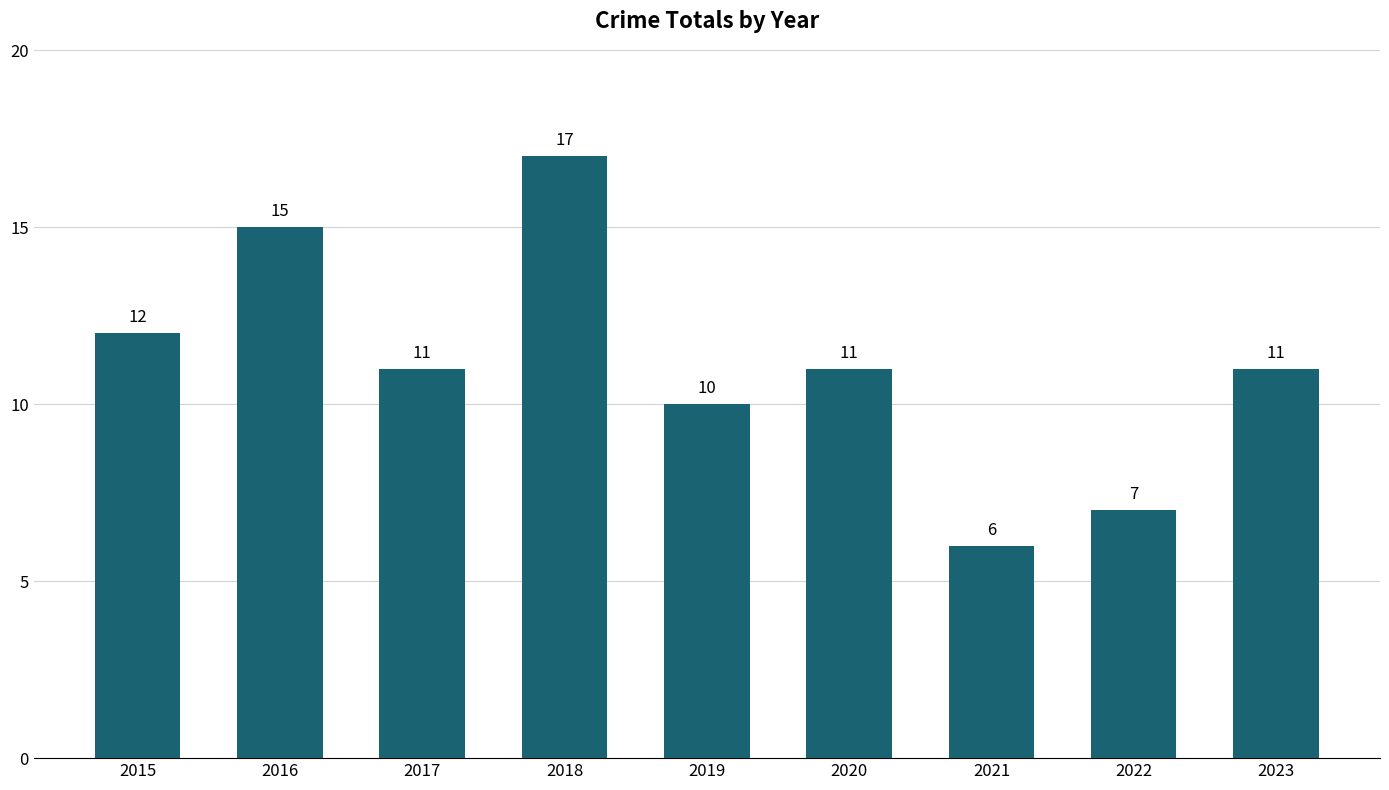

How many data points does each series have?

9